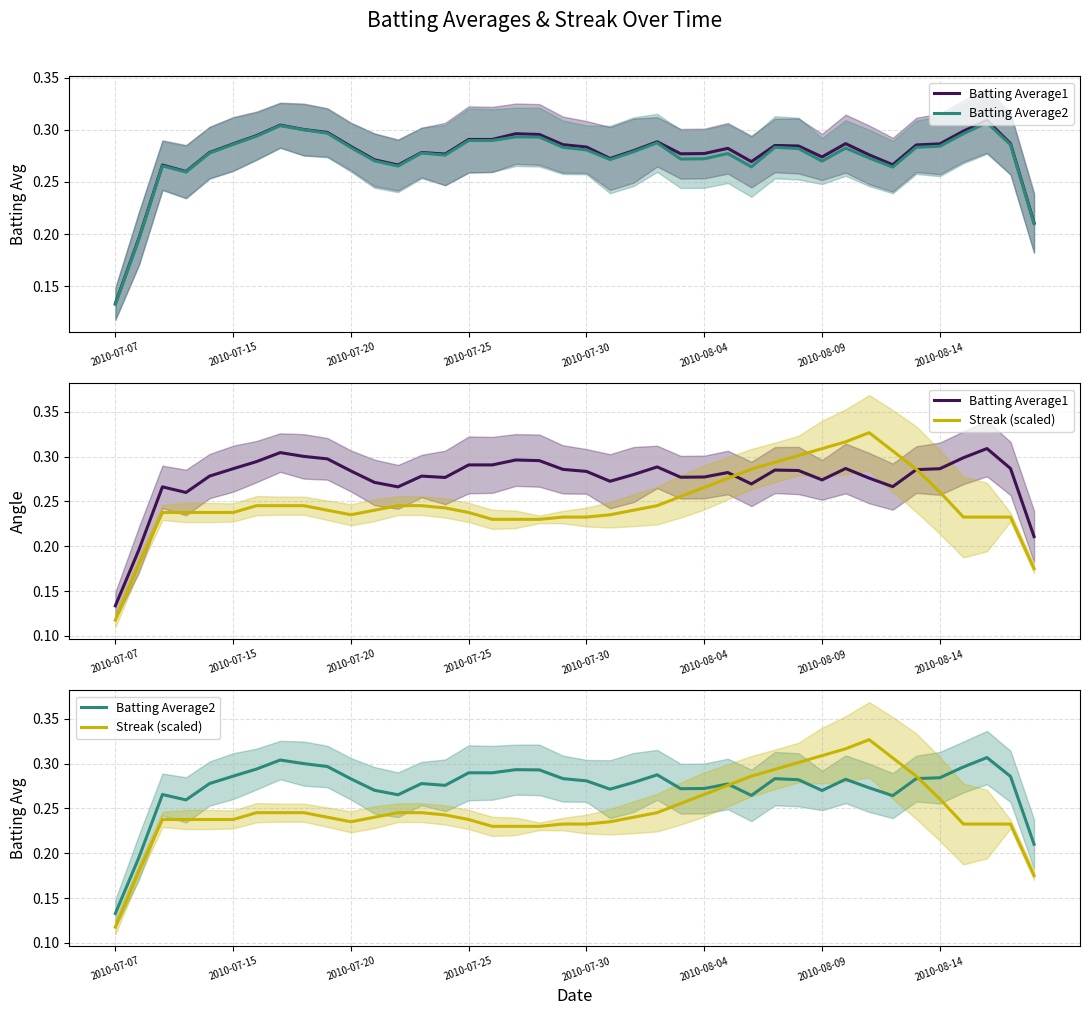

Reading left to right, what are all the values shown in this chart?

Batting Average1: 0.1	0.2	0.3	0.3	0.3	0.3	0.3	0.3	0.3	0.3	0.3	0.3	0.3	0.3	0.3	0.3	0.3	0.3	0.3	0.3	0.3	0.3	0.3	0.3	0.3	0.3	0.3	0.3	0.3	0.3	0.3	0.3	0.3	0.3	0.3	0.3	0.3	0.3	0.3	0.2
Batting Average2: 0.1	0.2	0.3	0.3	0.3	0.3	0.3	0.3	0.3	0.3	0.3	0.3	0.3	0.3	0.3	0.3	0.3	0.3	0.3	0.3	0.3	0.3	0.3	0.3	0.3	0.3	0.3	0.3	0.3	0.3	0.3	0.3	0.3	0.3	0.3	0.3	0.3	0.3	0.3	0.2
Streak (scaled): 0.1	0.2	0.2	0.2	0.2	0.2	0.2	0.2	0.2	0.2	0.2	0.2	0.2	0.2	0.2	0.2	0.2	0.2	0.2	0.2	0.2	0.2	0.2	0.2	0.3	0.3	0.3	0.3	0.3	0.3	0.3	0.3	0.3	0.3	0.3	0.3	0.2	0.2	0.2	0.2